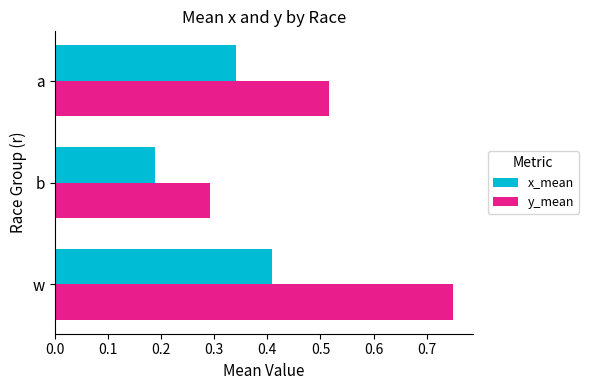

Is it true that y_mean equals 1.0 at w?

False